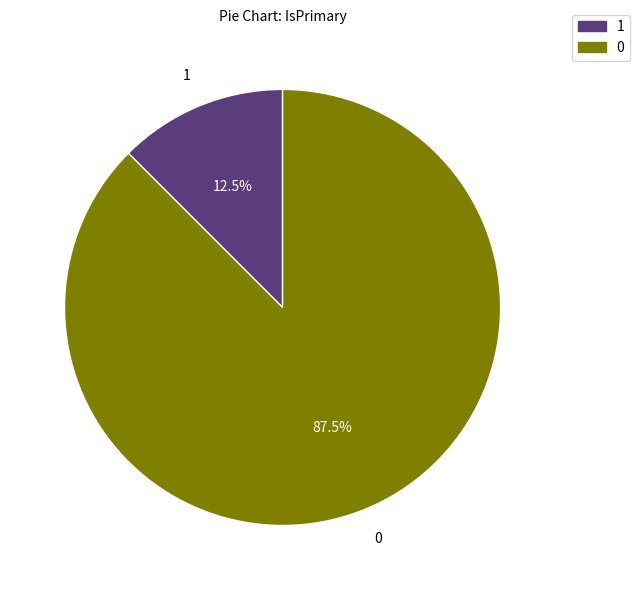

Is there a majority slice in this chart?

Yes